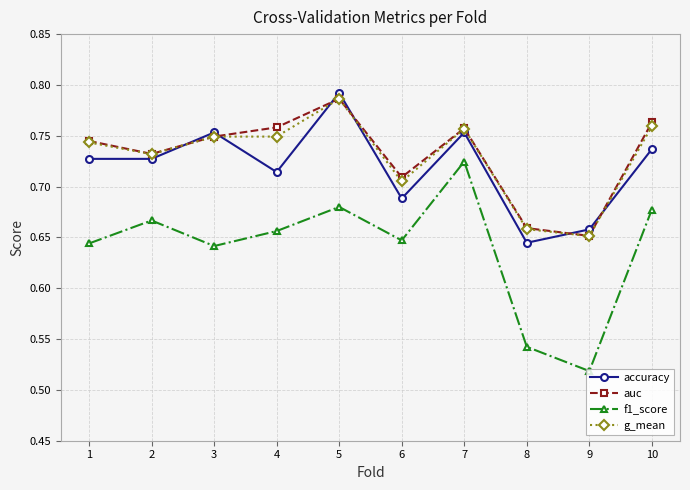

True or false: accuracy and f1_score intersect in this chart.

False